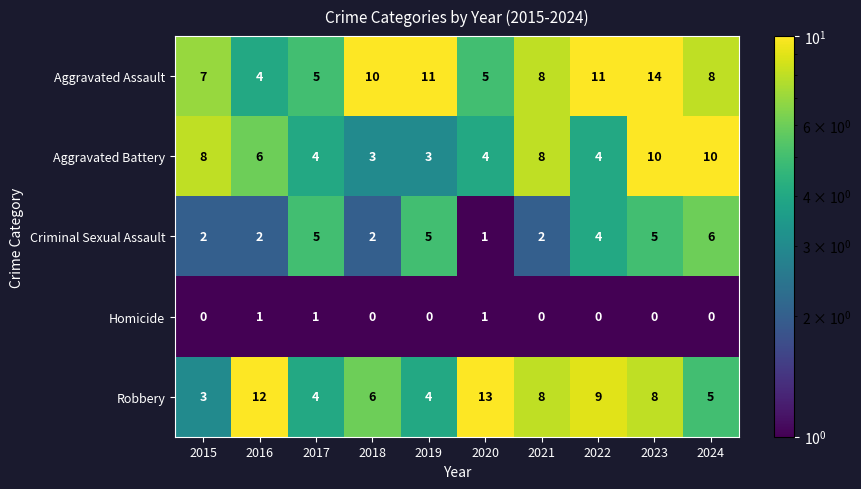

Rank the series by their maximum value, from highest to lowest.

Aggravated Assault, Robbery, Aggravated Battery, Criminal Sexual Assault, Homicide